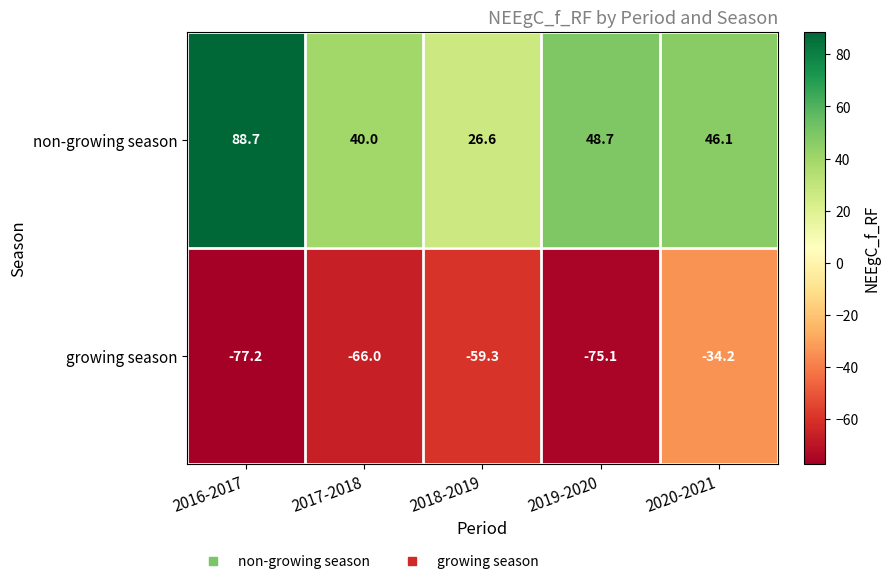

Which series has the widest spread of values?

non-growing season